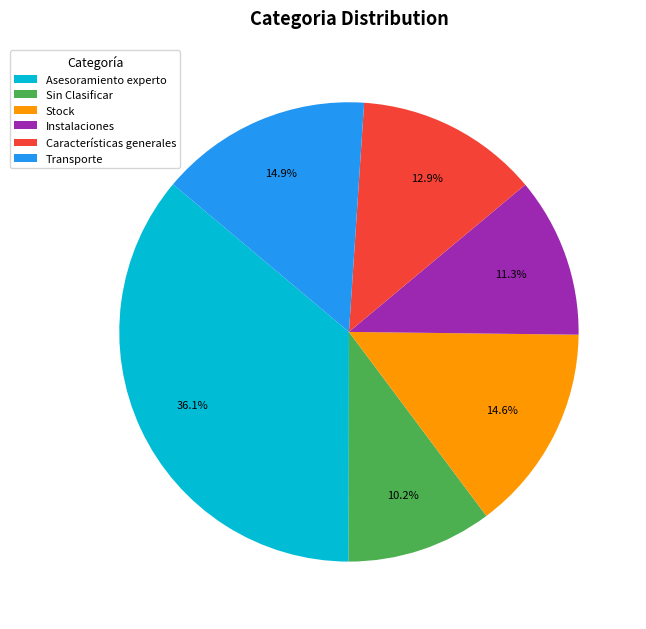

Between Instalaciones and Sin Clasificar, which is larger?

Instalaciones